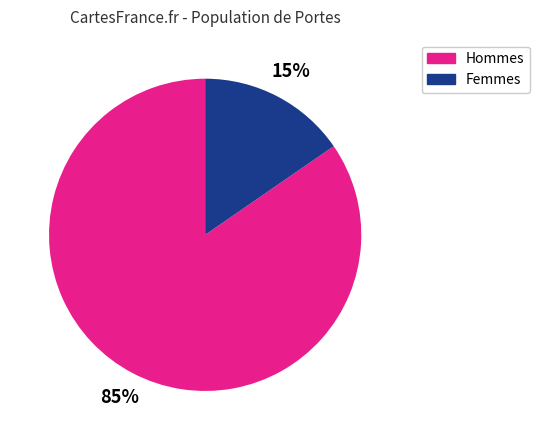

Rank the categories by value from highest to lowest.

Hommes, Femmes